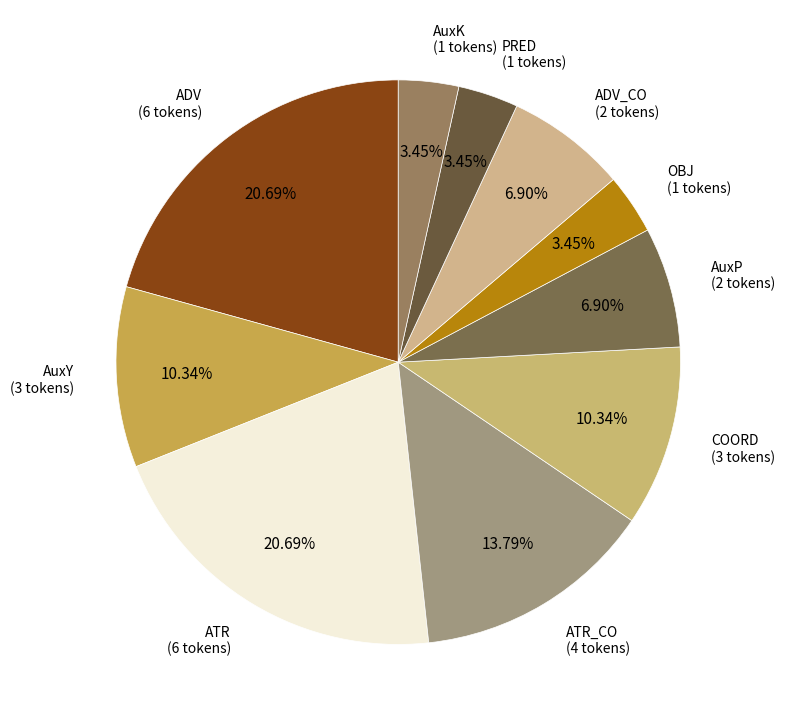

To the nearest percent, what percentage of the pie is OBJ?

3%